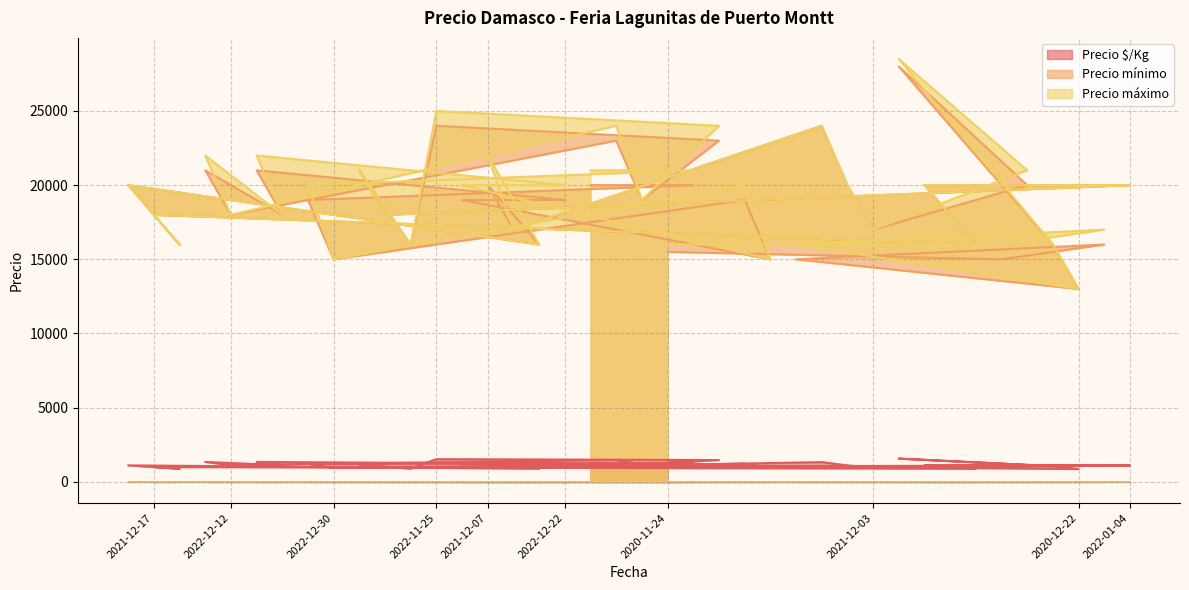

What is the minimum value for Precio $/Kg?

867